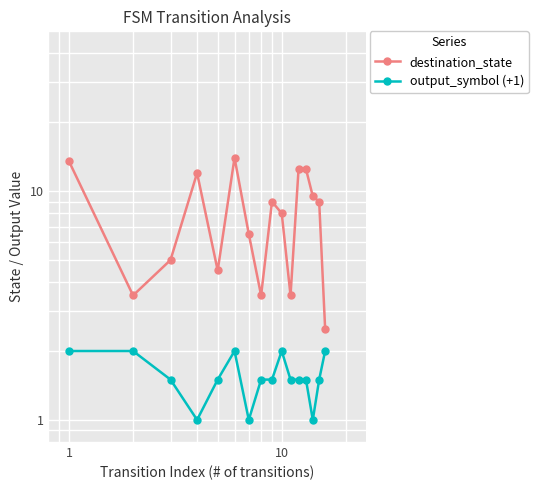

How many distinct data groups are displayed?

2